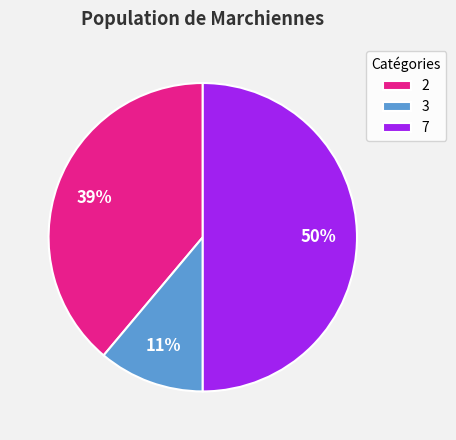

Which category has the smallest portion of the pie?

3